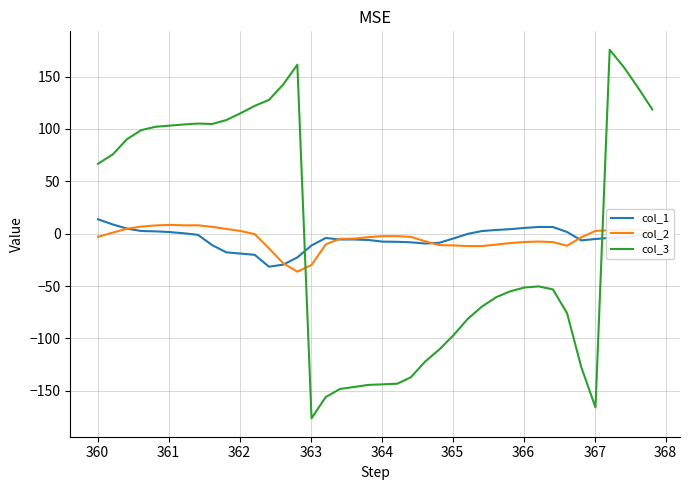

True or false: col_3 and col_1 intersect in this chart.

True